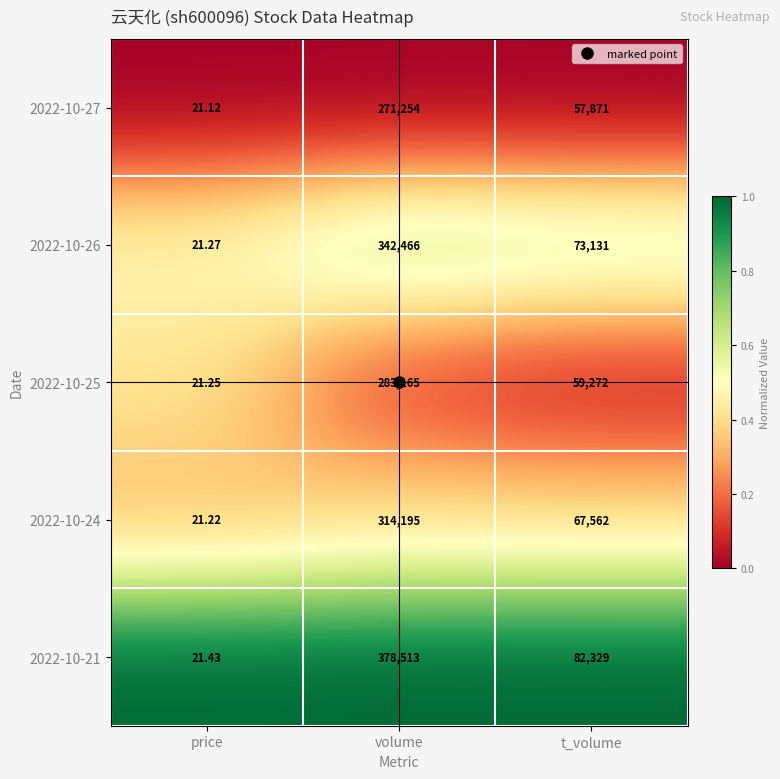

Which series has the largest total across all categories?

2022-10-21